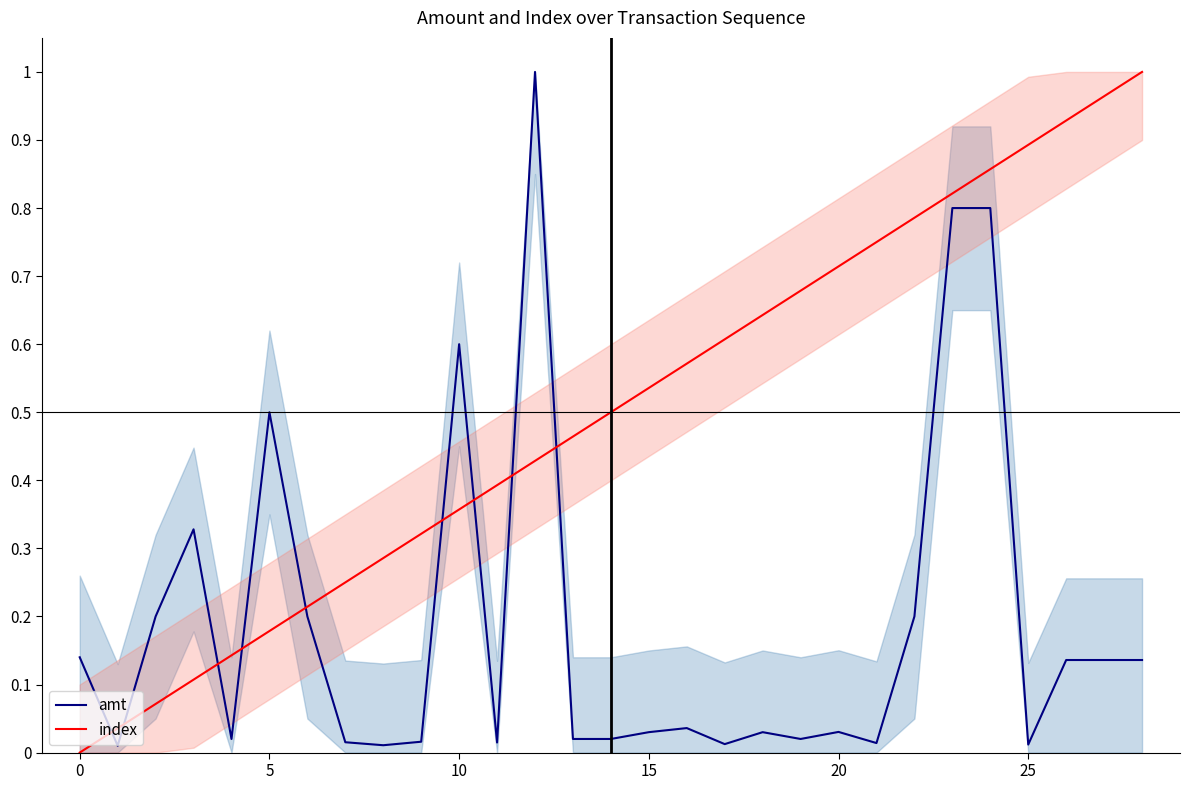

Which label corresponds to the largest value in the chart?

12